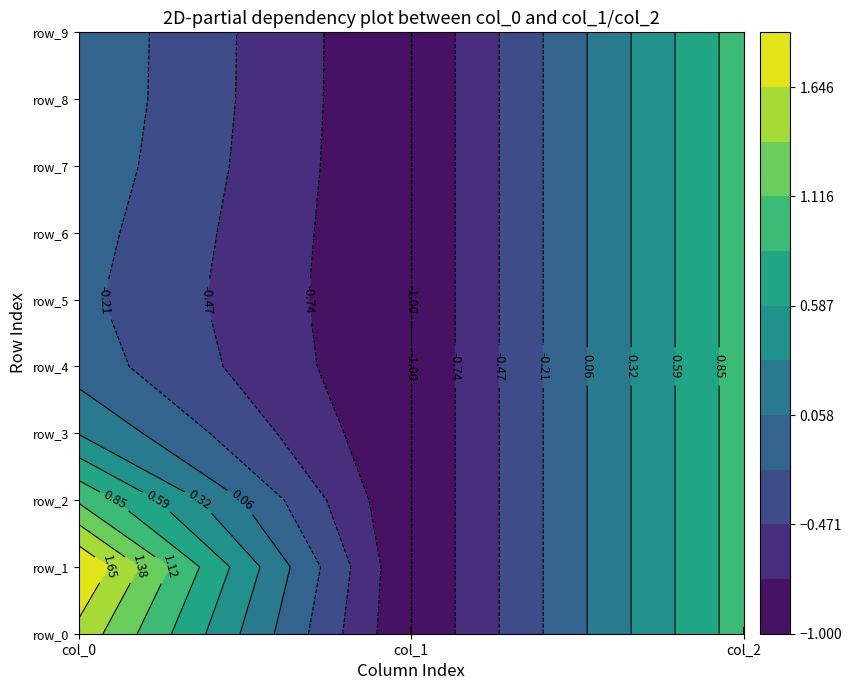

List the series in order of their peak value, highest first.

row_1, row_0, row_2, row_3, row_4, row_5, row_6, row_7, row_8, row_9